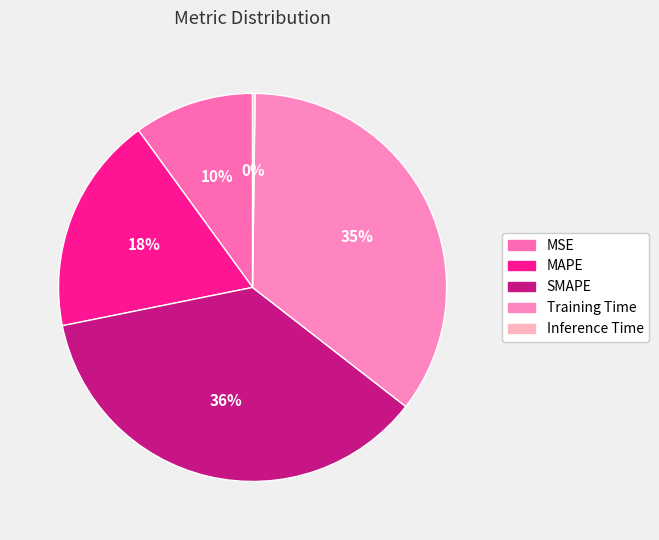

Between Training Time and MAPE, which is larger?

Training Time